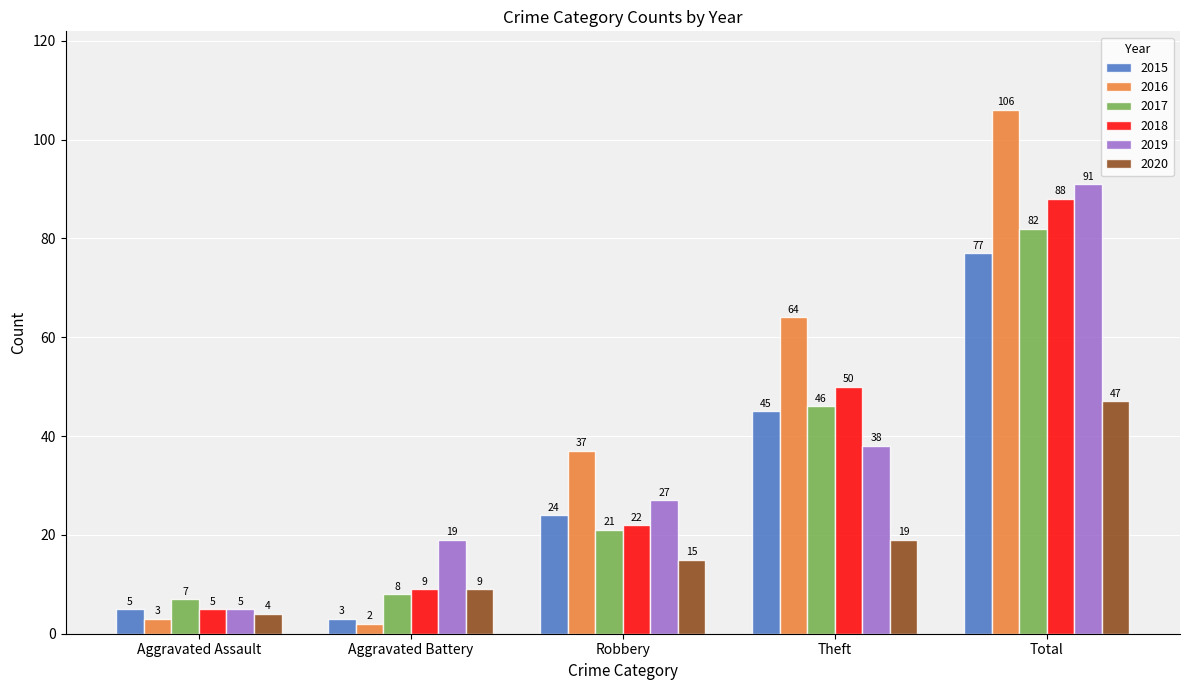

What is the difference between the highest and lowest values at Total?

59